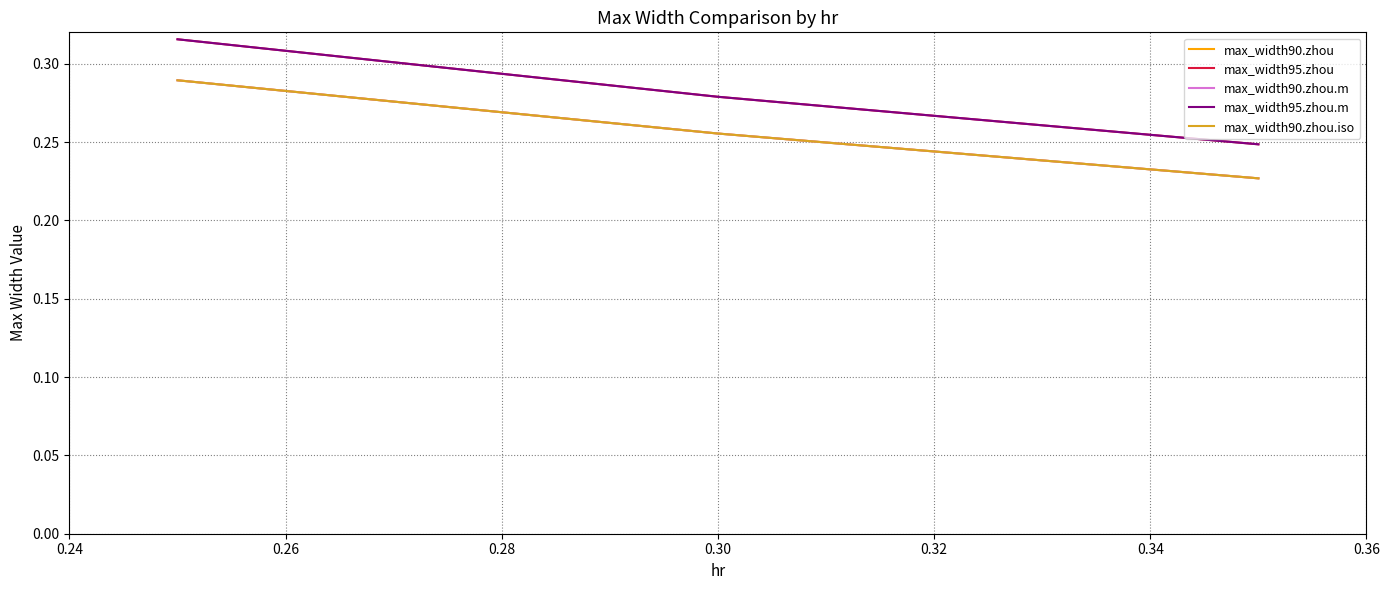

Reading right to left, transcribe all the data shown in this chart.

max_width90.zhou: 0.2	0.3	0.3
max_width95.zhou: 0.2	0.3	0.3
max_width90.zhou.m: 0.2	0.3	0.3
max_width95.zhou.m: 0.2	0.3	0.3
max_width90.zhou.iso: 0.2	0.3	0.3